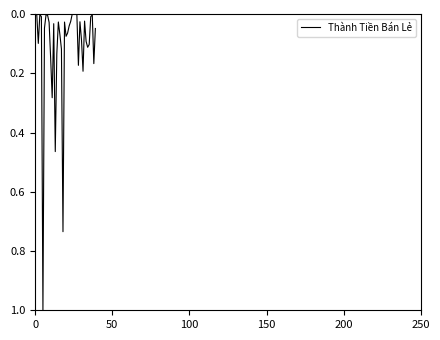

What is the maximum value shown in the chart?

1.0